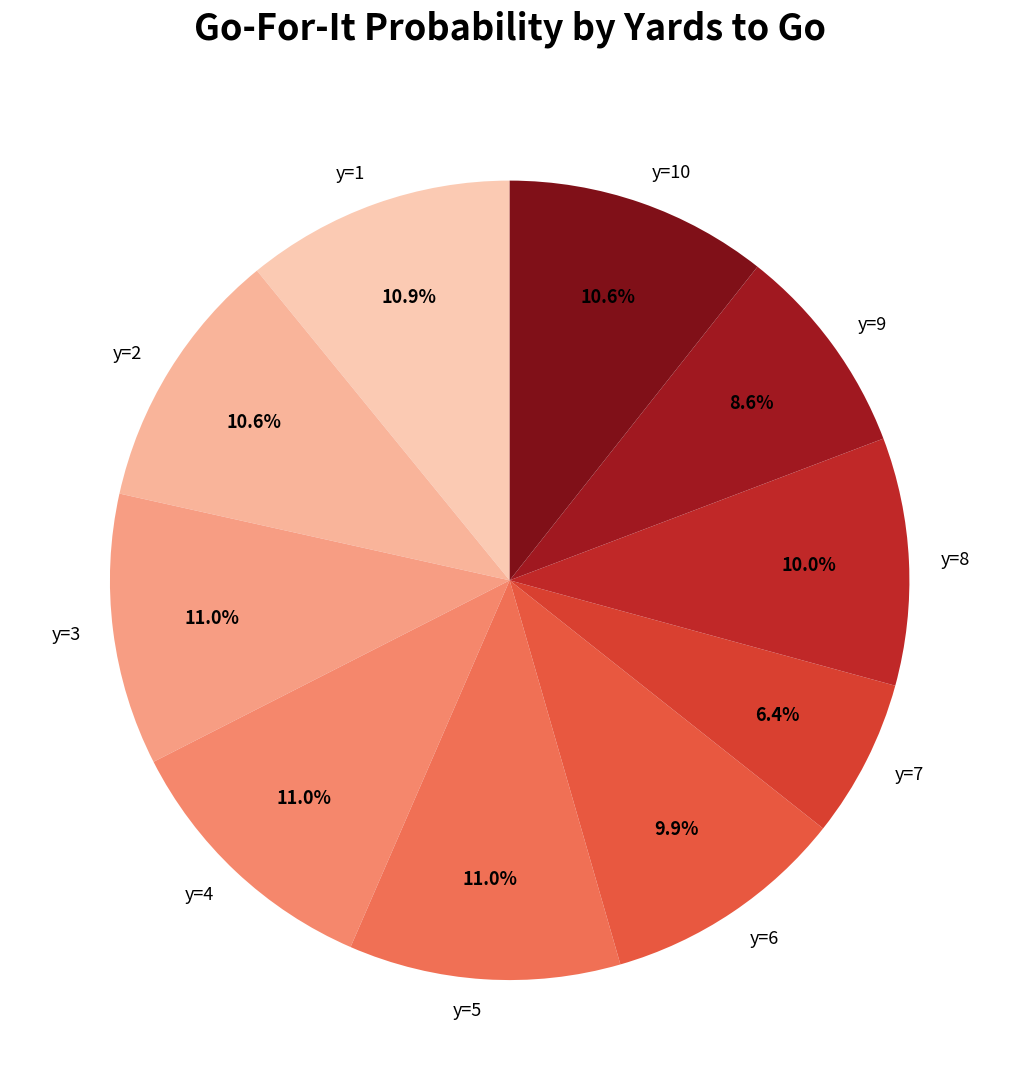

What portion of the pie excludes y=7?

93.4%